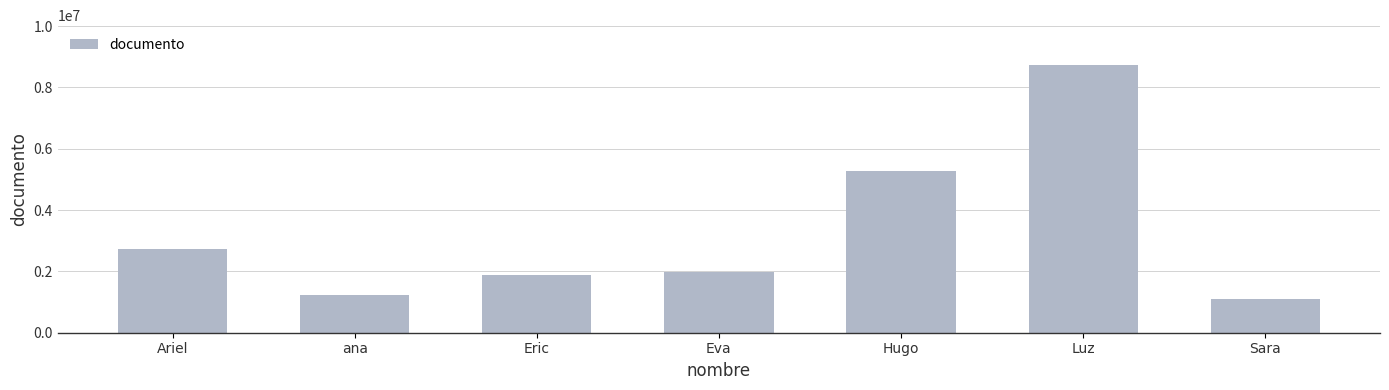

What is the value of the 4th bar from the left?

1991412